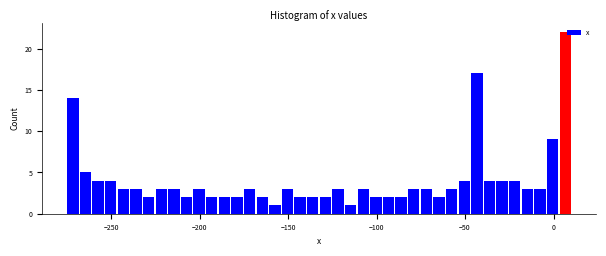

Around what value on the x-axis is the tallest bar? Give the approximate position of its centre, as read against the axis.

5